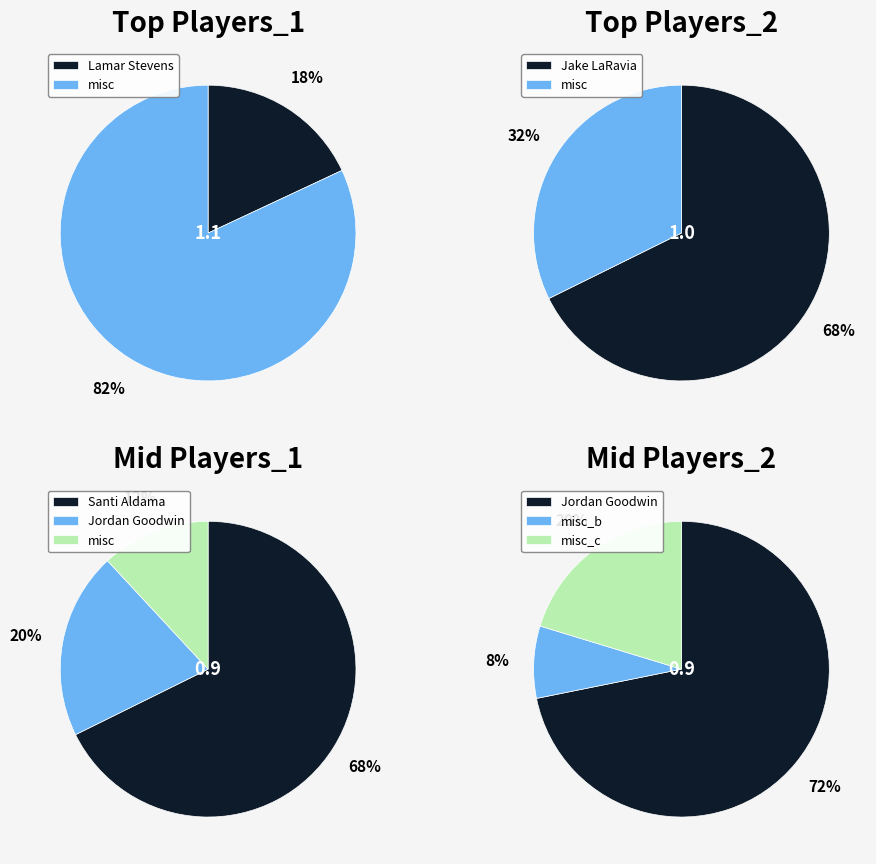

Does 6 account for over 50% of the chart?

No